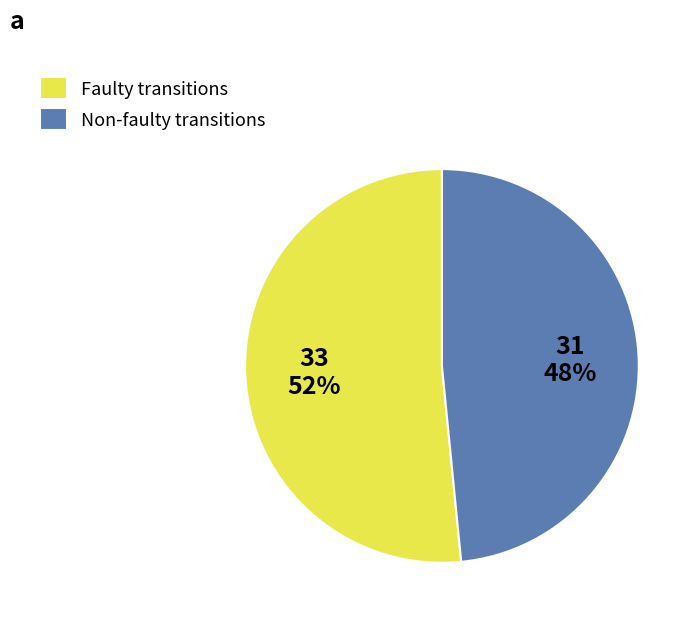

What is the smallest slice in the pie chart?

Non-faulty transitions